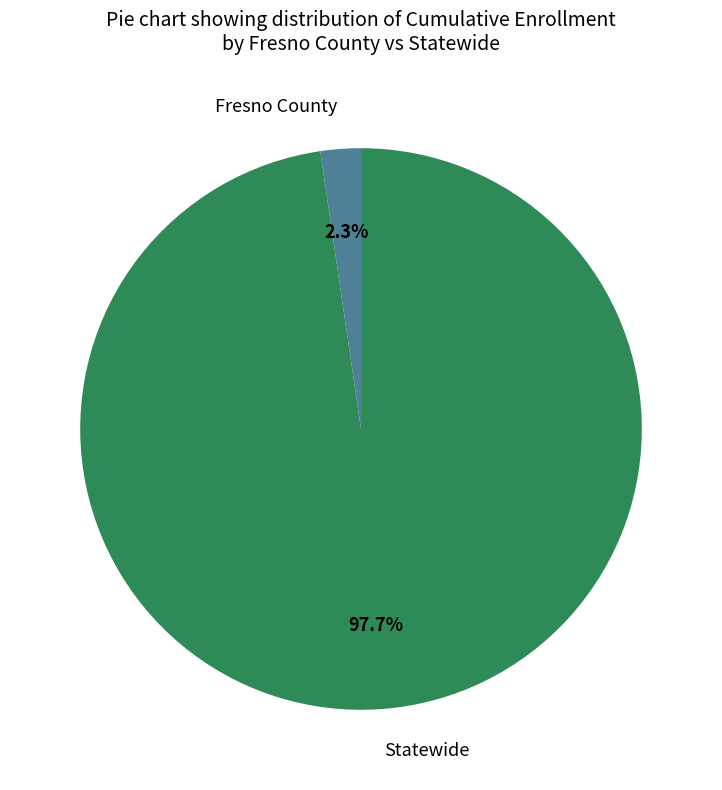

To the nearest percent, what is the combined percentage of Statewide and Fresno County?

100%